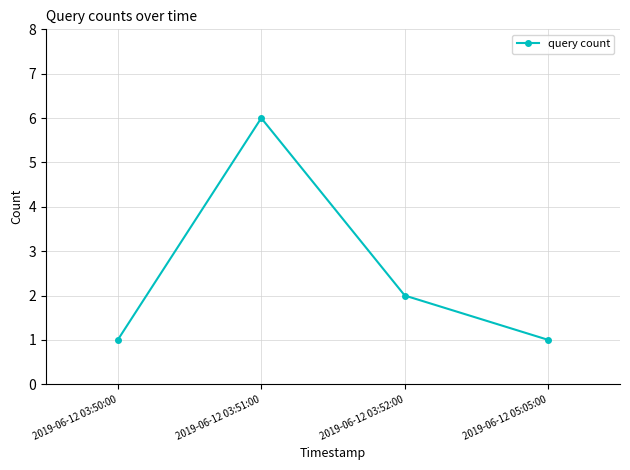

True or false: the data shows 2 at 2019-06-12 03:50:00.

False